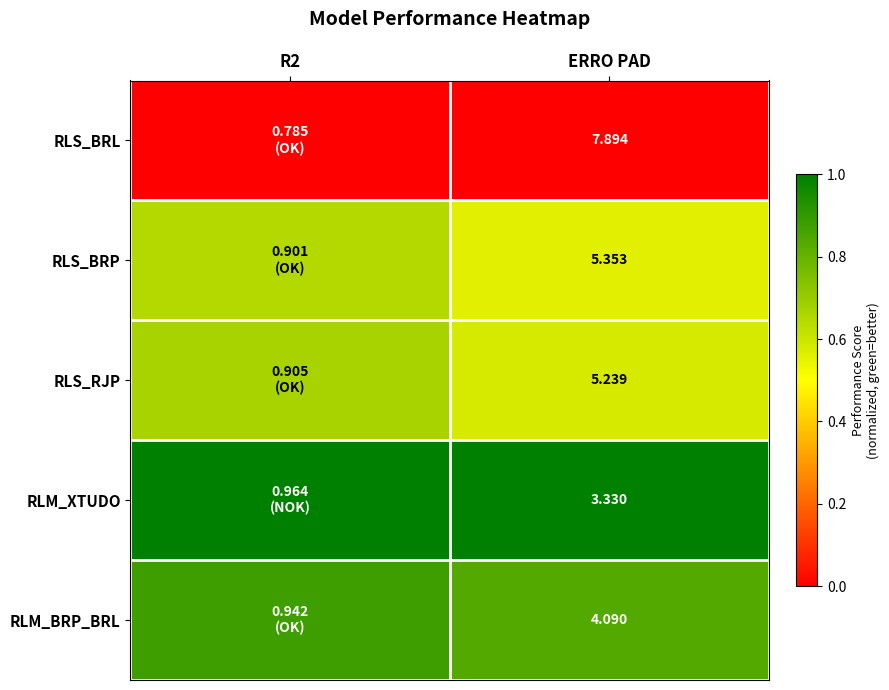

At which category is the sum across all series the highest?

R2